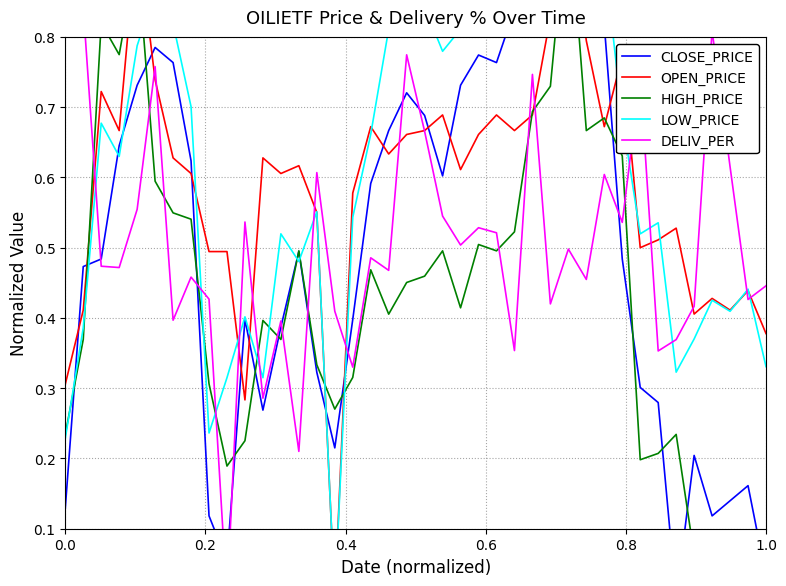

What is the difference between the maximum and minimum values in the HIGH_PRICE series?

1.0